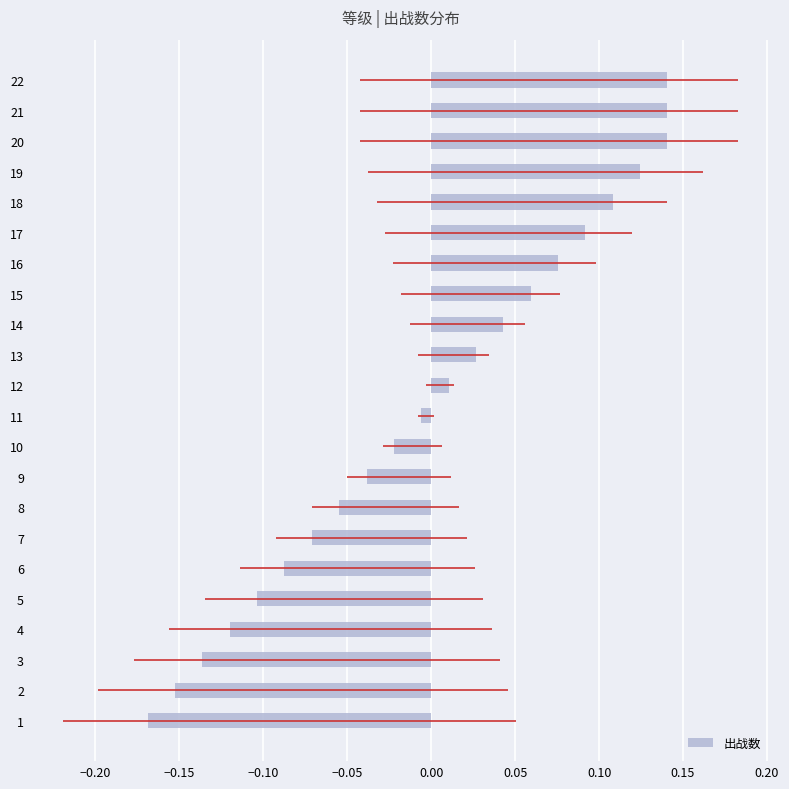

How many negative values does the 出战数 series have?

11